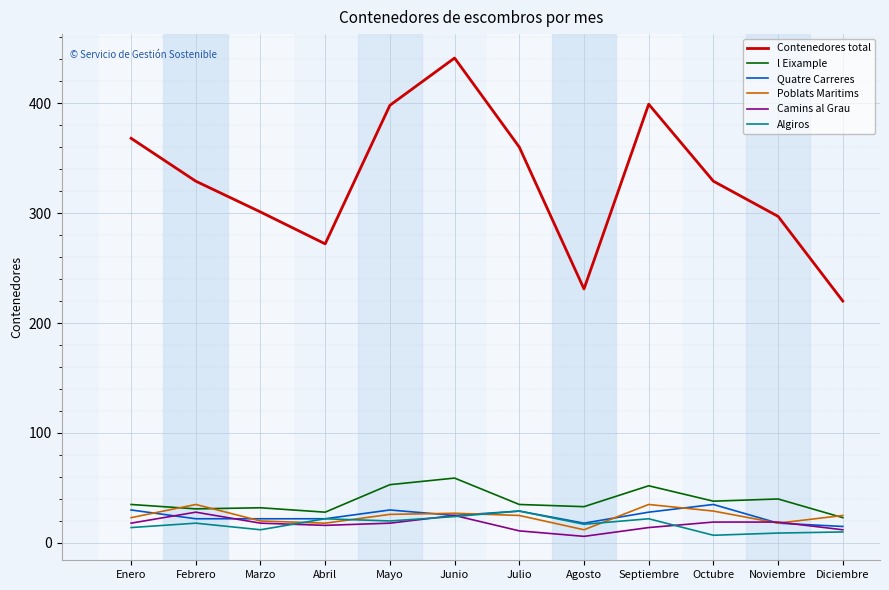

Which series has the widest spread of values?

Contenedores total